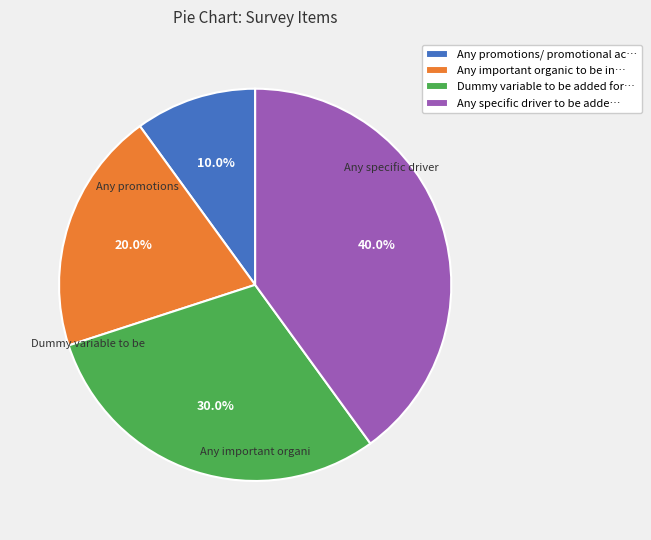

Is there a majority slice in this chart?

No